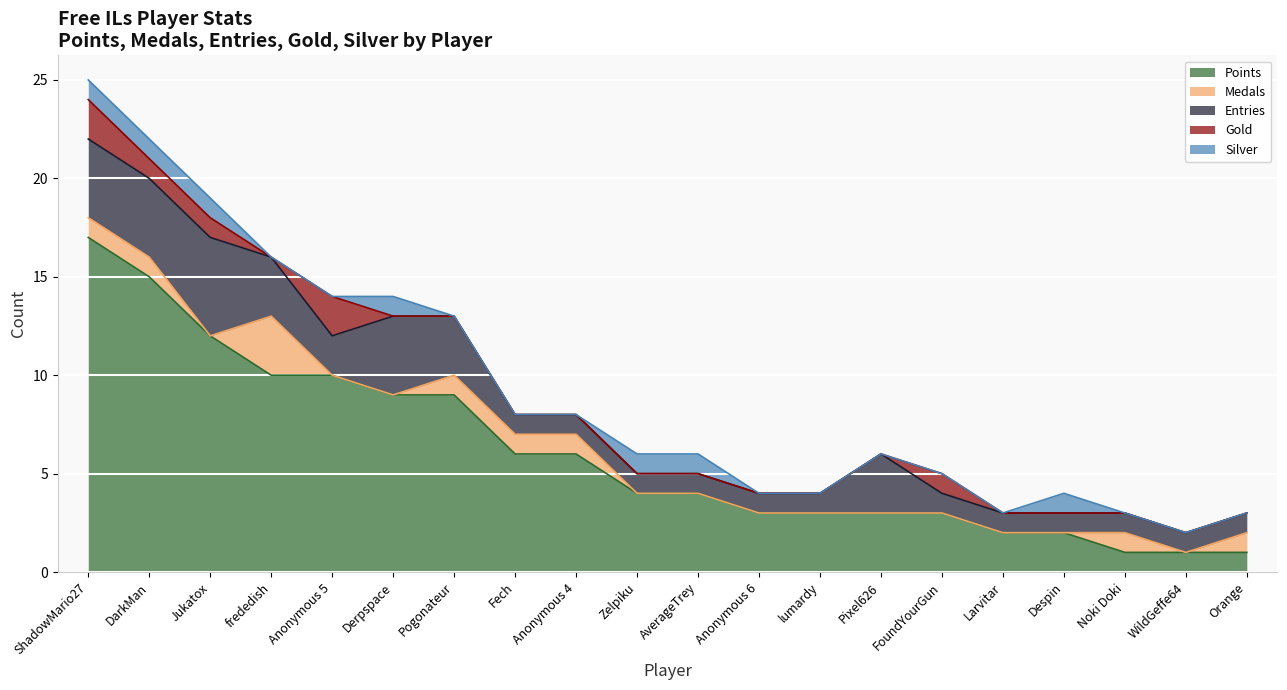

True or false: Gold has a value of 0 at Pogonateur.

True